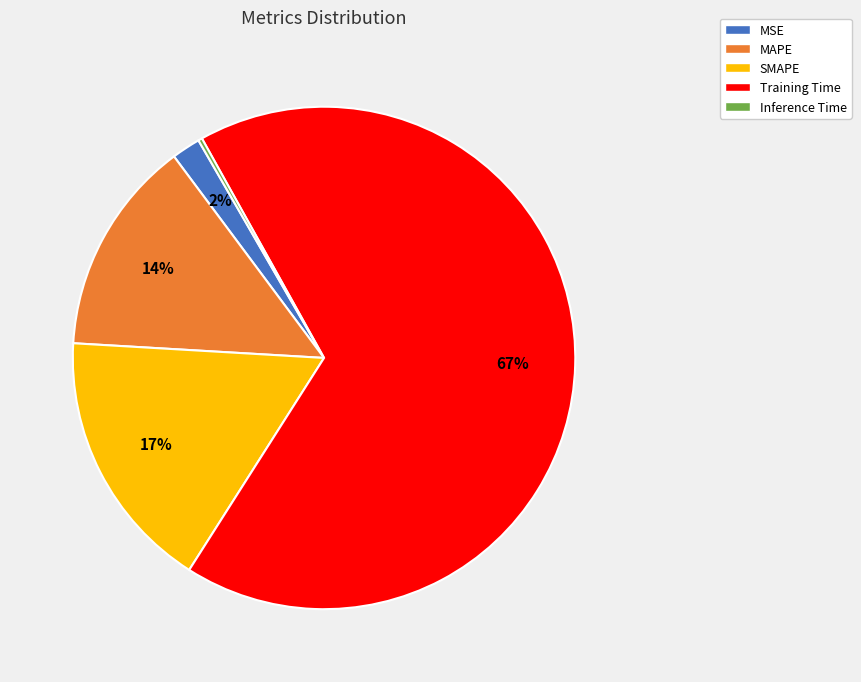

Does any single category account for the majority?

Yes